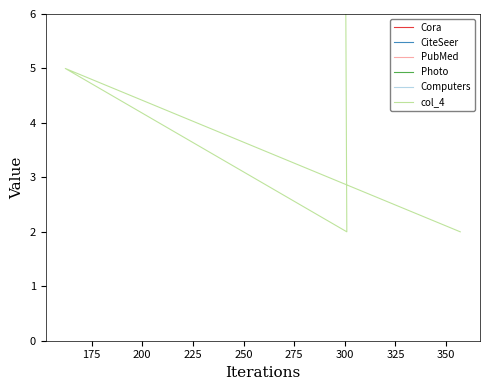

Does the chart have visible grid lines?

No